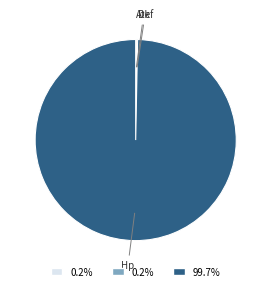

Which slice represents more than half of the pie?

Hp